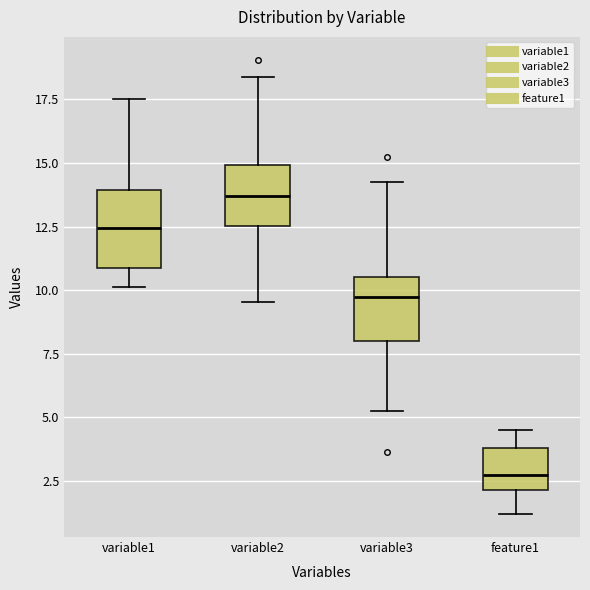

Where does the upper whisker of the box for feature1 end on the y-axis? The values are not printed on the chart, so give them approximately, as read against the axis.

4.5